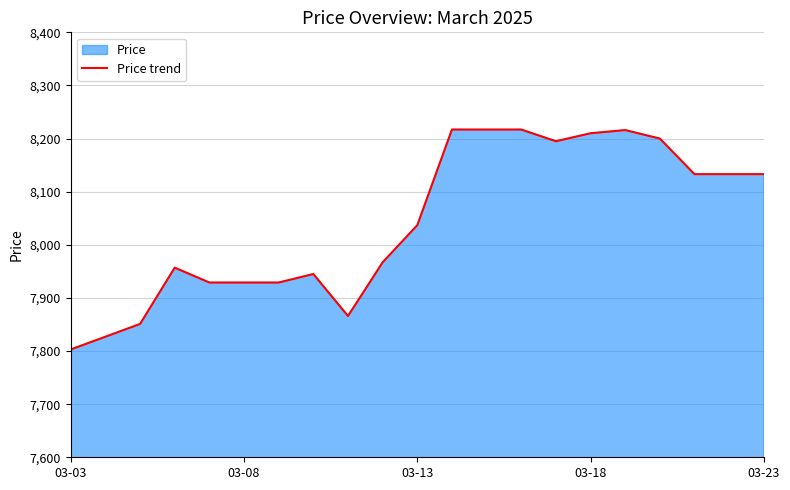

What is the minimum value shown in the chart?

7803